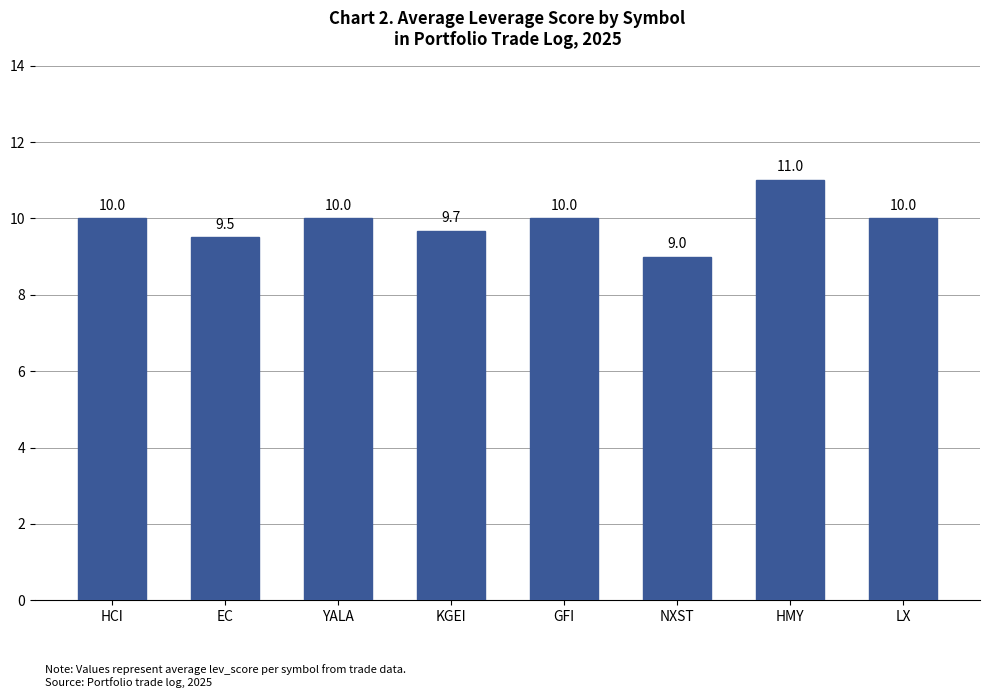

How many values are between 9 and 10?

7